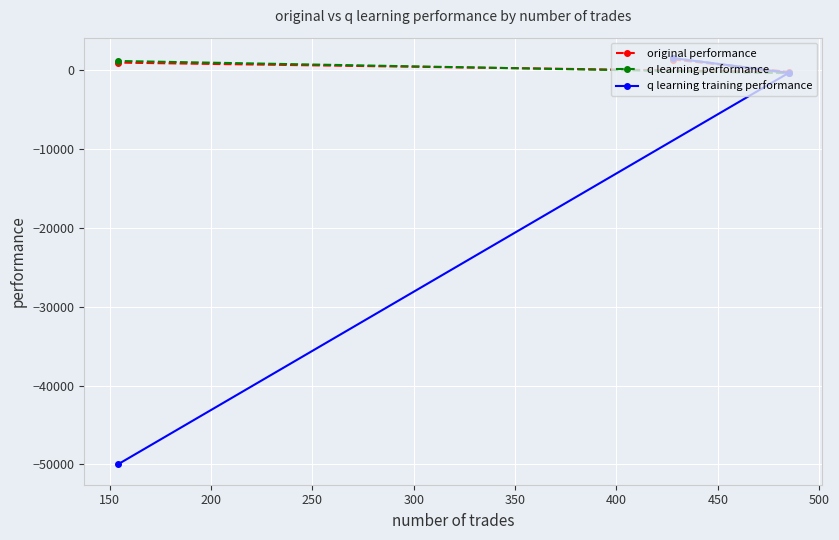

How many lines are shown in the chart?

3